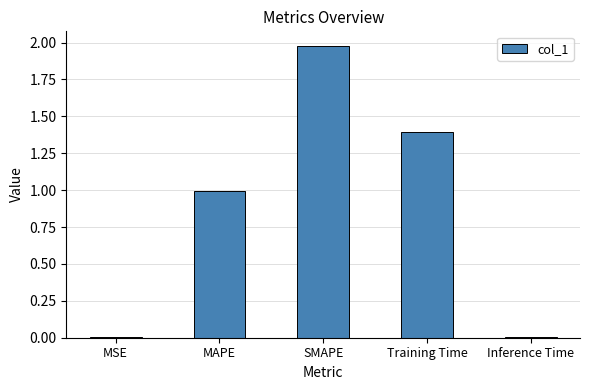

What is the change in value from SMAPE to Training Time?

-0.6